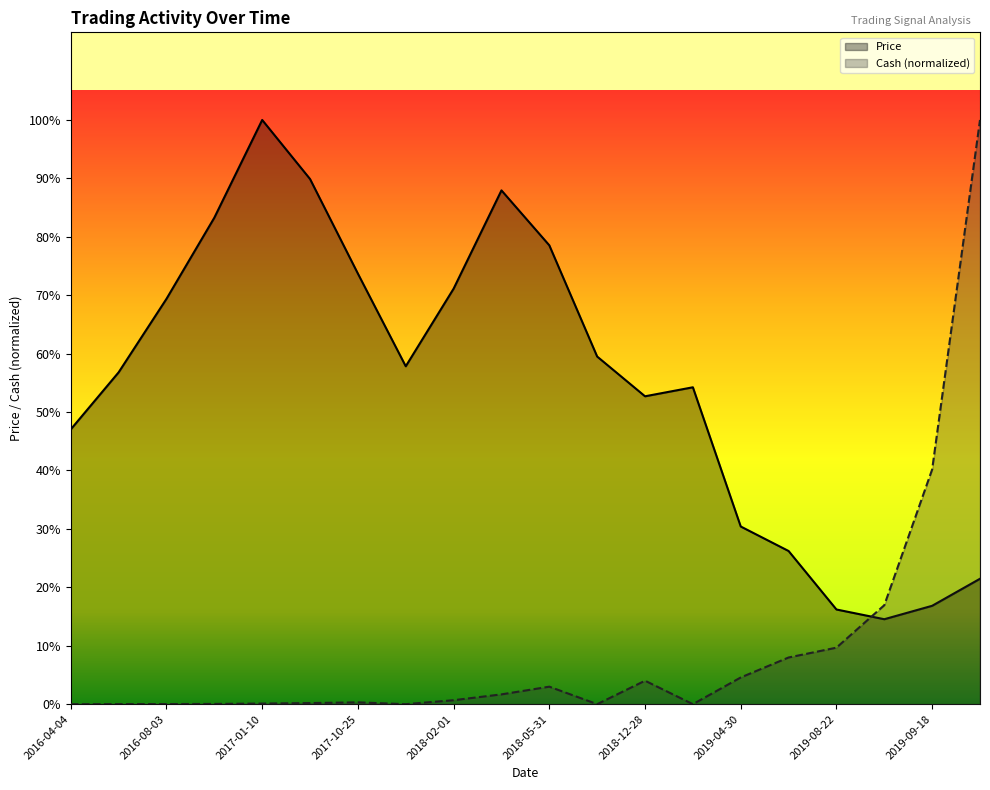

Rank the series by their maximum value, from lowest to highest.

Price, Cash